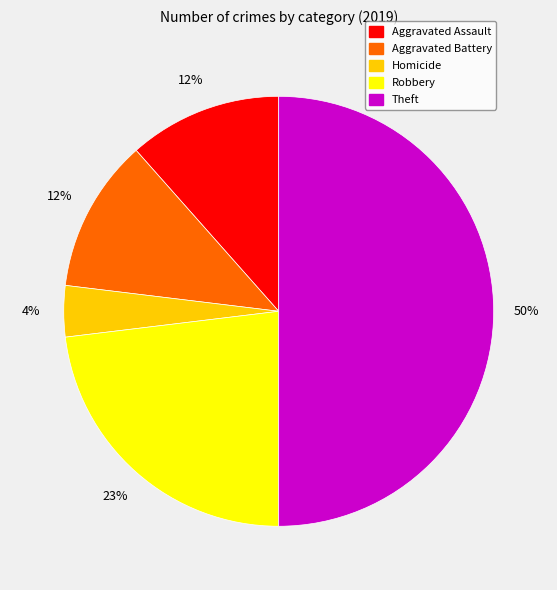

To the nearest percent, what is the average slice percentage?

20%